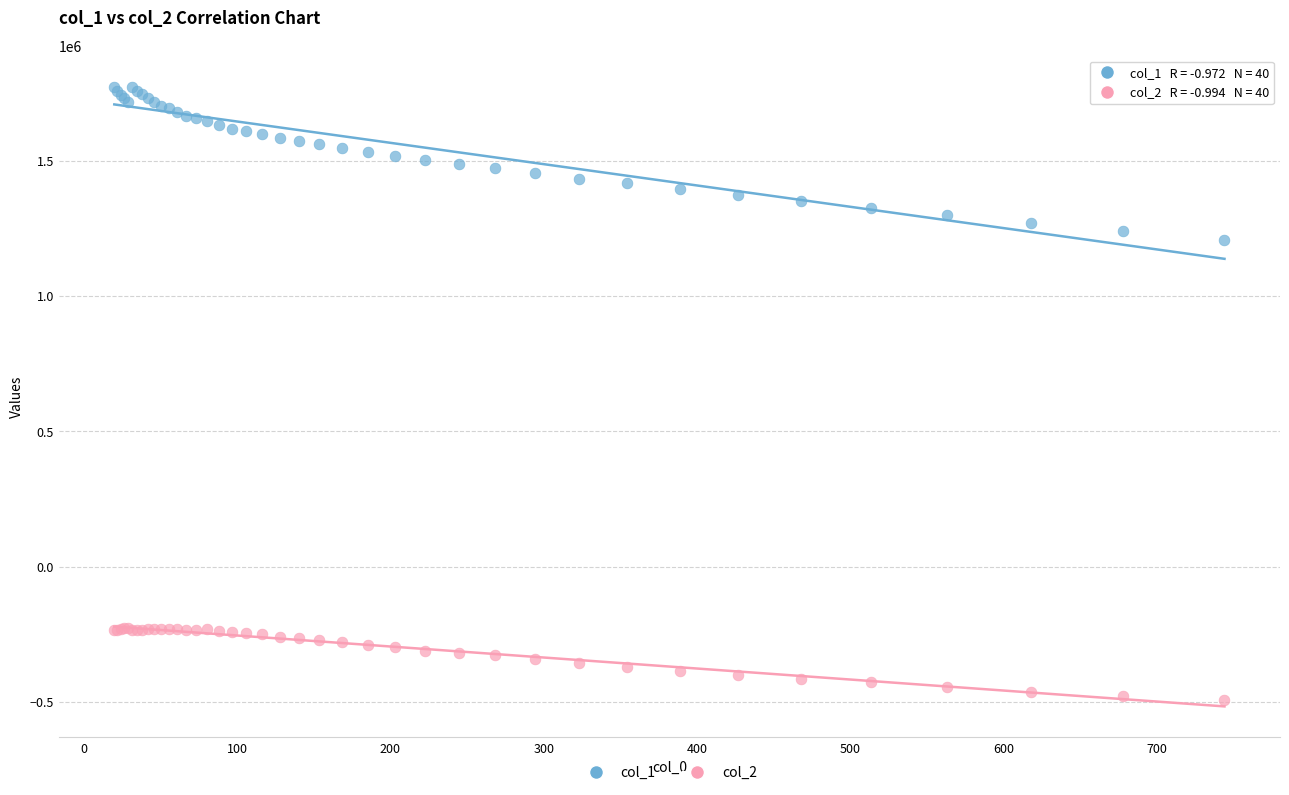

Which series contains the highest Y value?

col_1